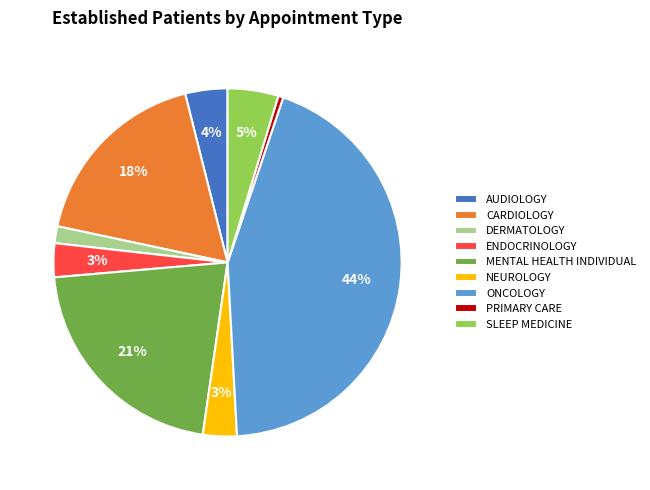

To the nearest percent, what portion does MENTAL HEALTH INDIVIDUAL represent?

21%